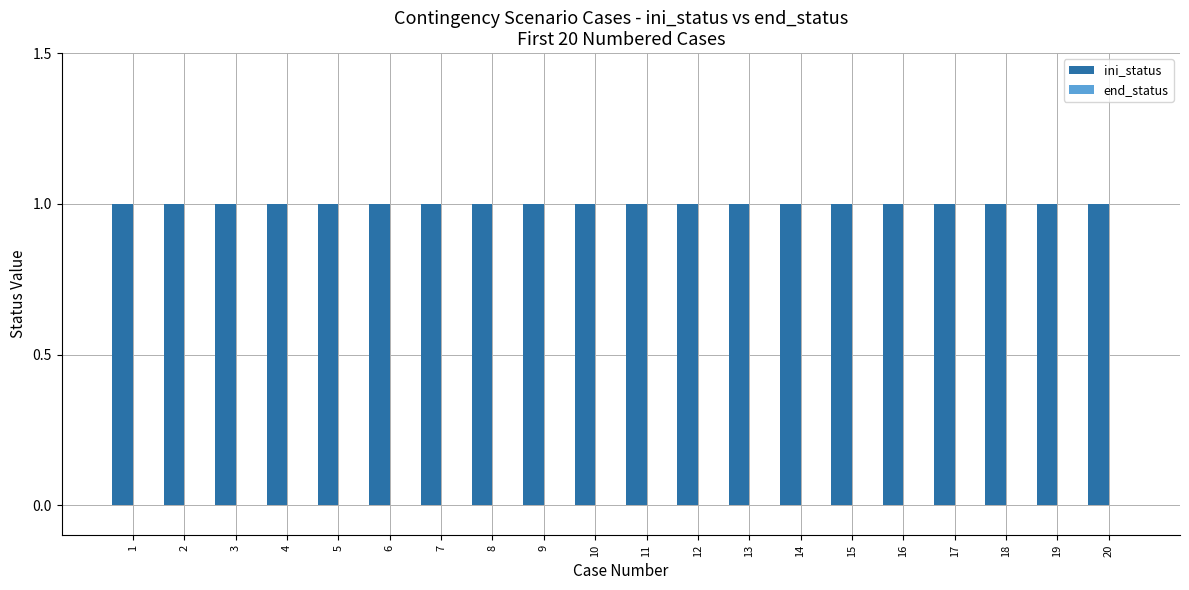

Is the value of end_status at 8 greater than the value of ini_status at 8?

No